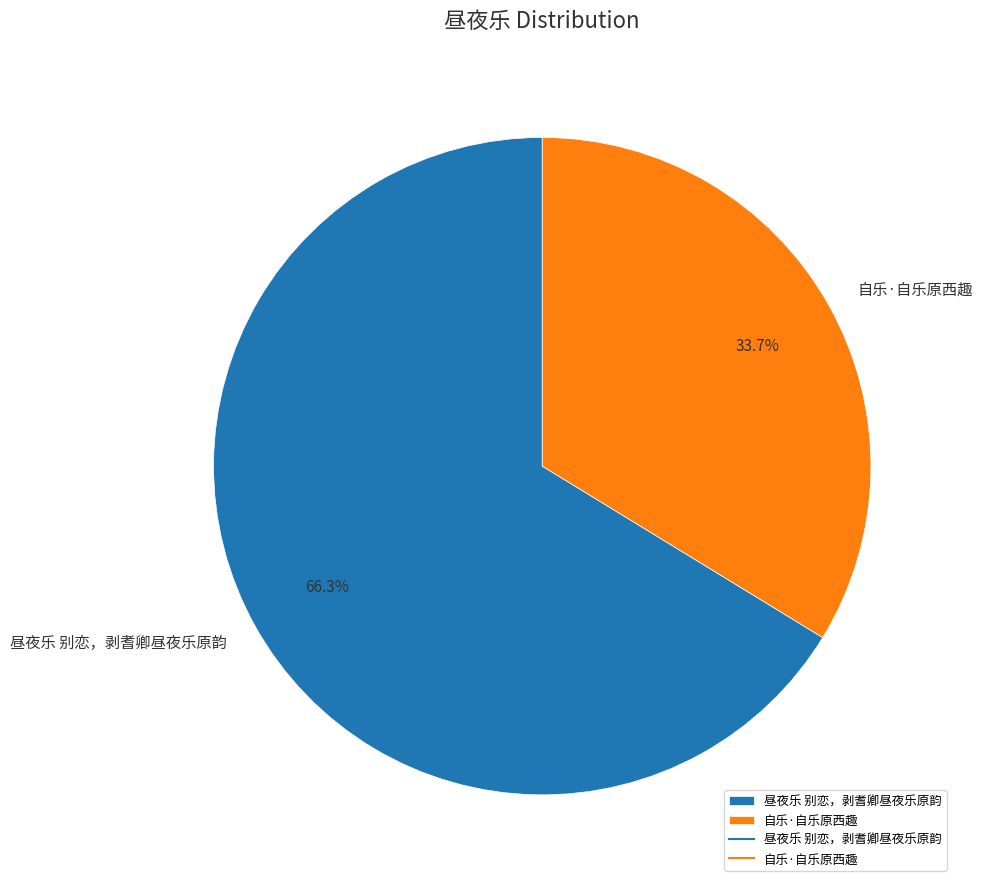

To the nearest percent, what is the combined percentage of 昼夜乐 别恋，剥耆卿昼夜乐原韵 and 自乐·自乐原西趣?

100%